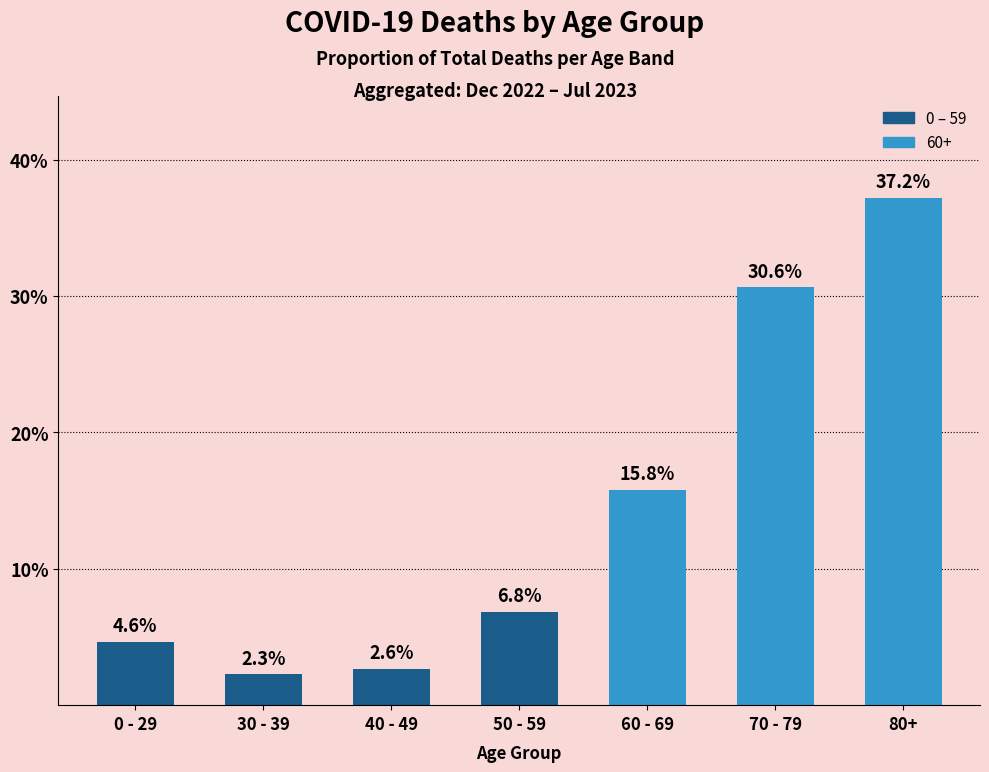

Which label corresponds to the largest value in the chart?

80+